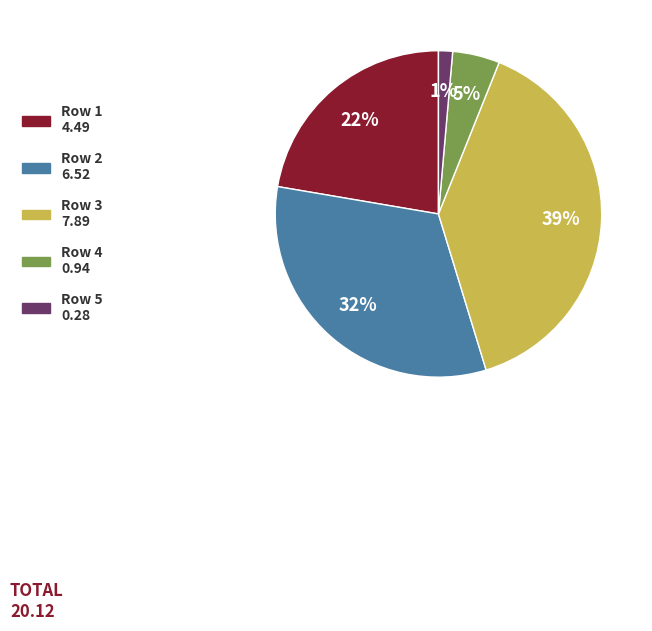

To the nearest percent, what is the difference between the largest and smallest slice percentages?

38%